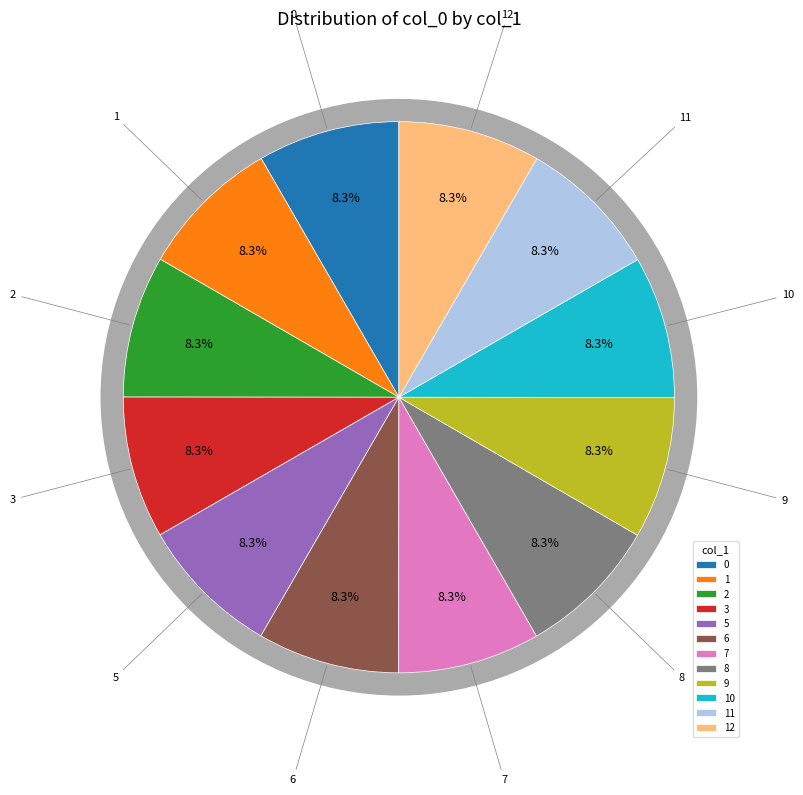

How many slices are in this pie chart?

12